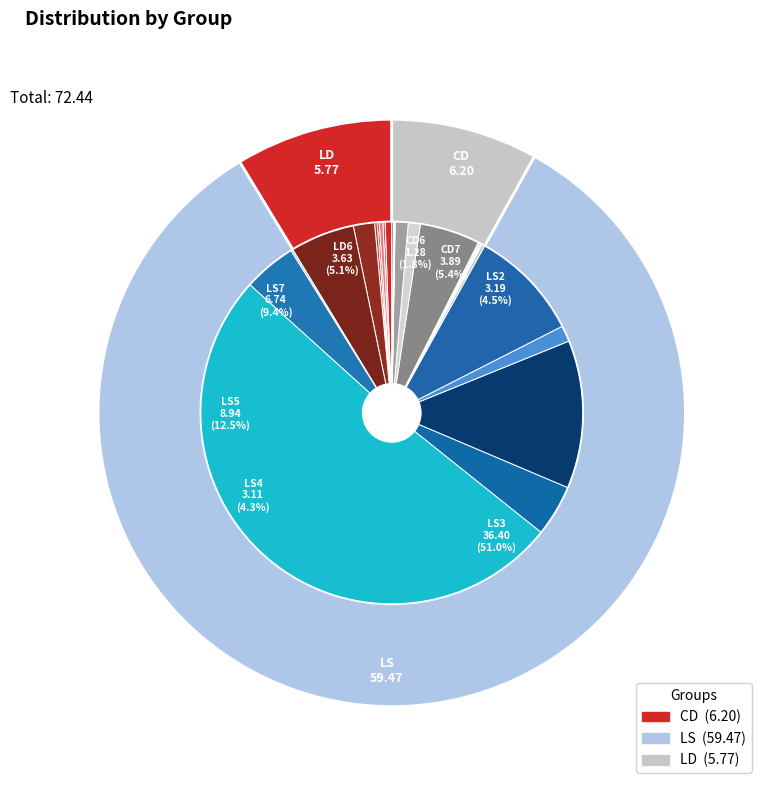

Is there a majority slice in this chart?

Yes